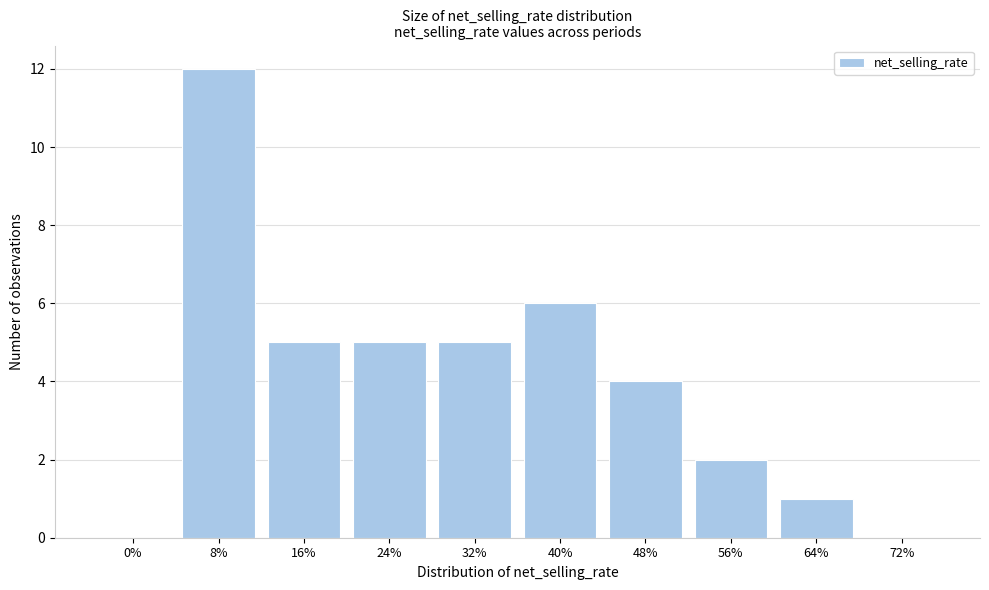

Reading left to right, what are all the values shown in this chart?

0%=0	8%=12	16%=5	24%=5	32%=5	40%=6	48%=4	56%=2	64%=1	72%=0